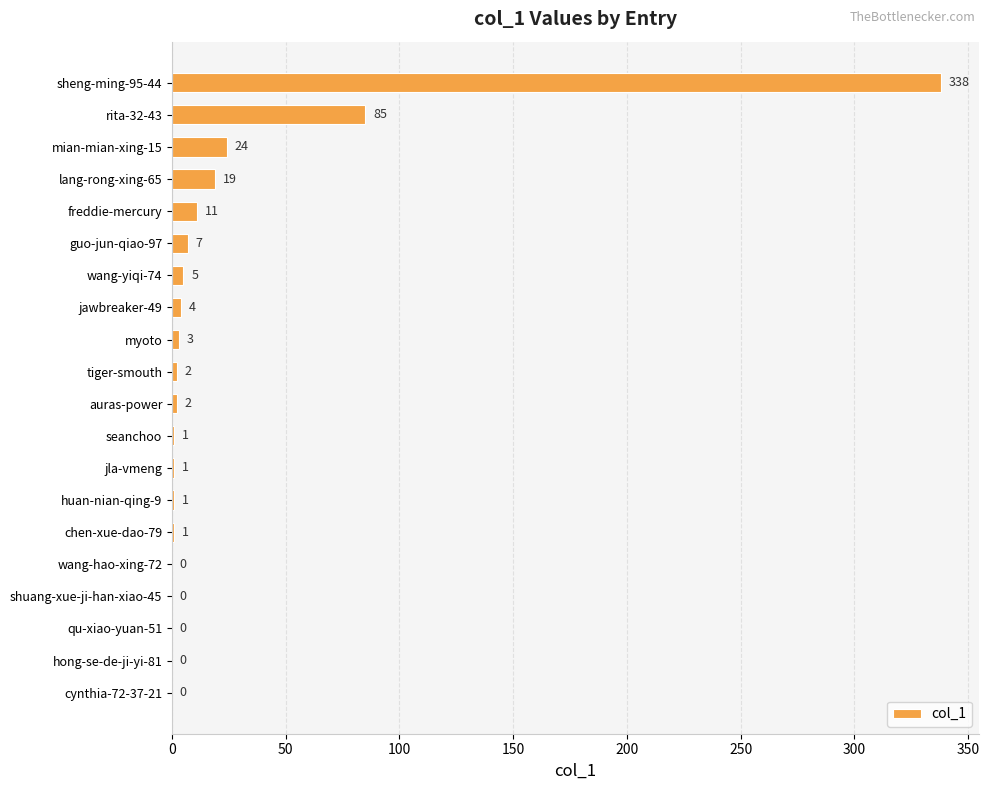

How many data points does each series have?

20